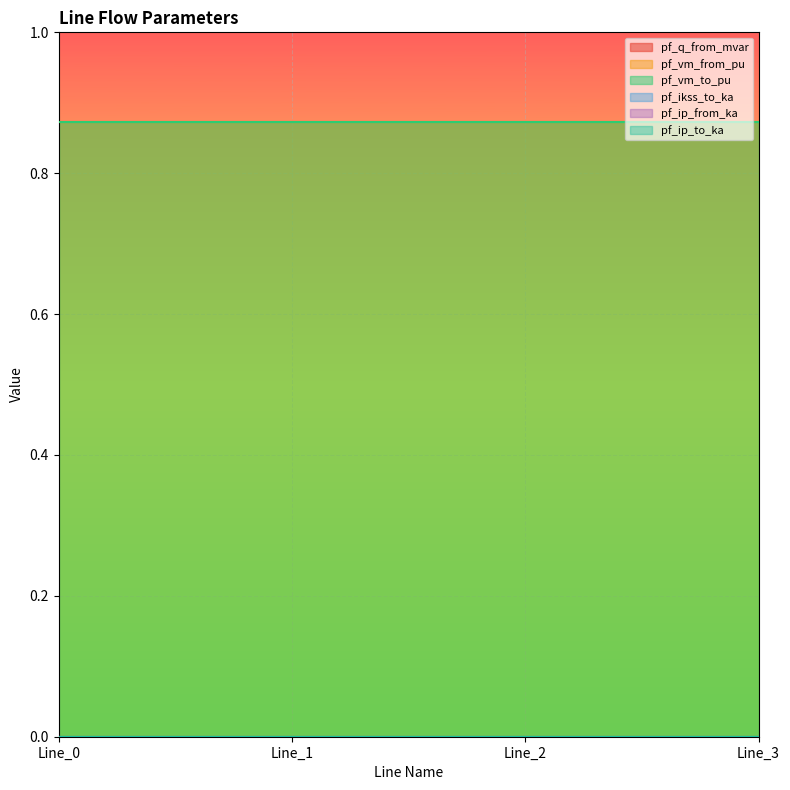

Does the chart display data point markers on the line(s)?

No